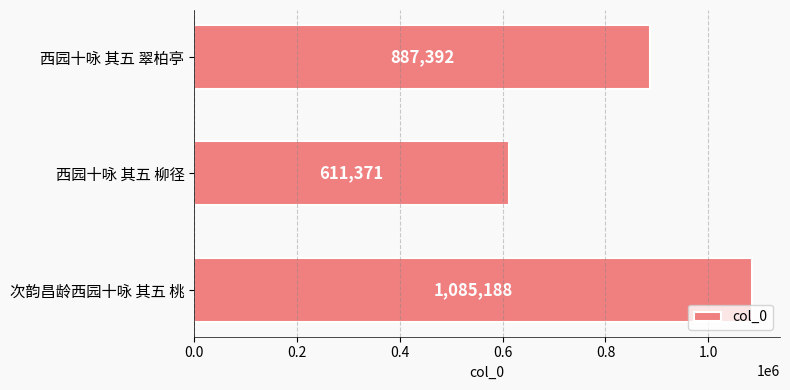

How many values are below 887392?

1